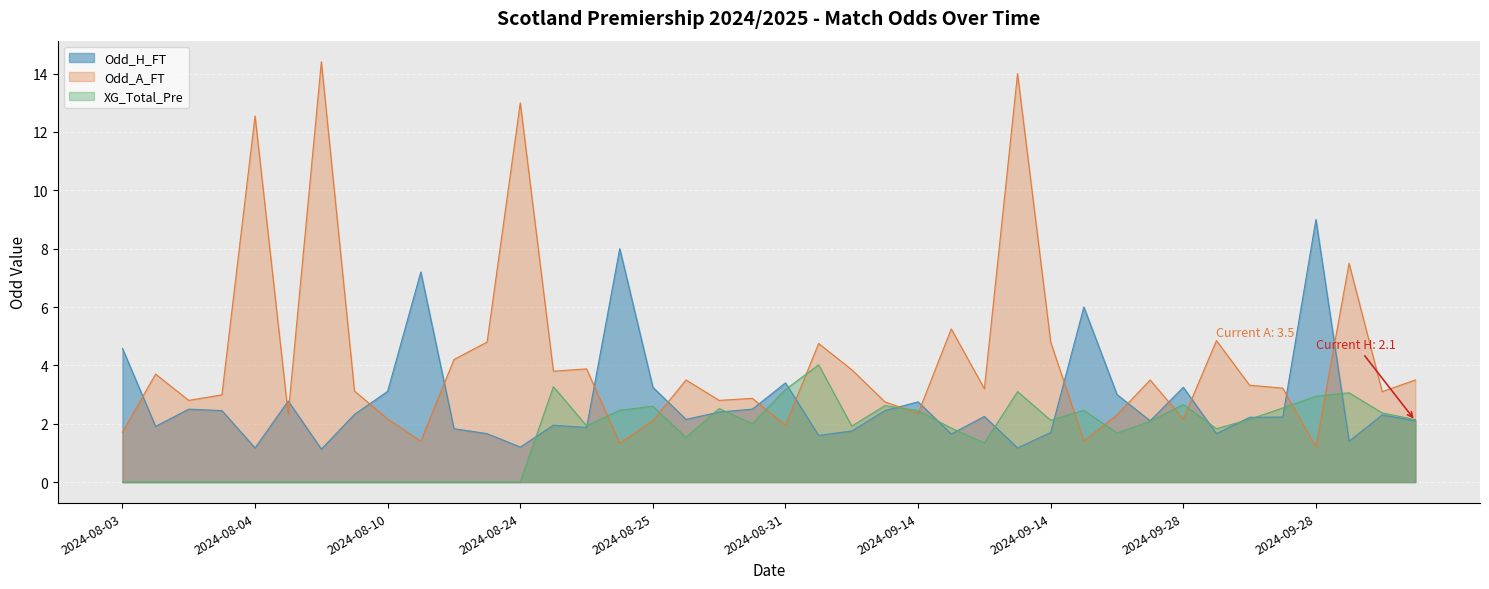

Reading right to left, list all the values displayed in this chart.

Odd_H_FT: 2.1	2.3	1.4	9.0	2.2	2.2	1.7	3.2	2.1	3.0	6.0	1.7	1.2	2.2	1.6	2.8	2.5	1.8	1.6	3.4	2.5	2.4	2.1	3.2	8.0	1.9	1.9	1.2	1.7	1.8	7.2	3.1	2.3	1.1	2.8	1.2	2.5	2.5	1.9	4.6
Odd_A_FT: 3.5	3.1	7.5	1.2	3.2	3.3	4.8	2.2	3.5	2.3	1.4	4.8	14.0	3.2	5.2	2.4	2.8	3.9	4.8	1.9	2.9	2.8	3.5	2.1	1.3	3.9	3.8	13.0	4.8	4.2	1.4	2.2	3.1	14.4	2.3	12.6	3.0	2.8	3.7	1.7
XG_Total_Pre: 2.1	2.4	3.1	2.9	2.5	2.1	1.8	2.7	2.1	1.7	2.5	2.1	3.1	1.3	1.9	2.5	2.6	1.9	4.0	3.2	2.0	2.5	1.5	2.6	2.5	1.9	3.3	0.0	0.0	0.0	0.0	0.0	0.0	0.0	0.0	0.0	0.0	0.0	0.0	0.0